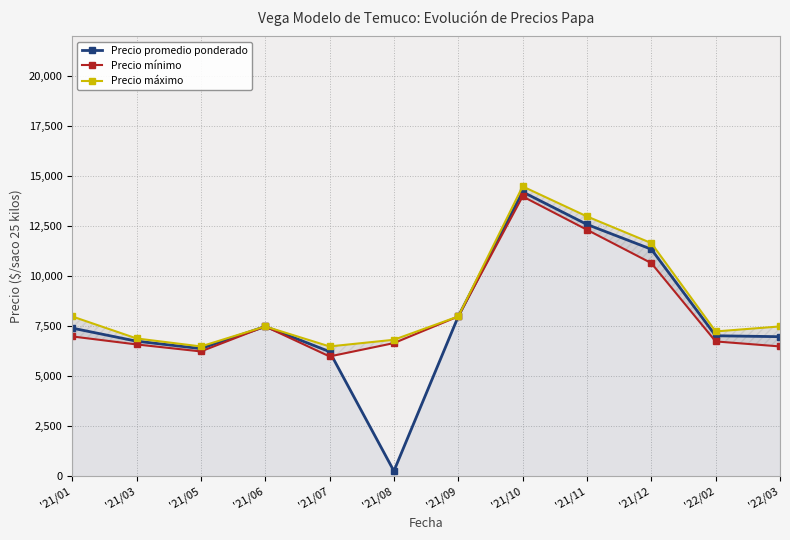

True or false: Precio mínimo has more than 2 points higher than both neighbors.

False